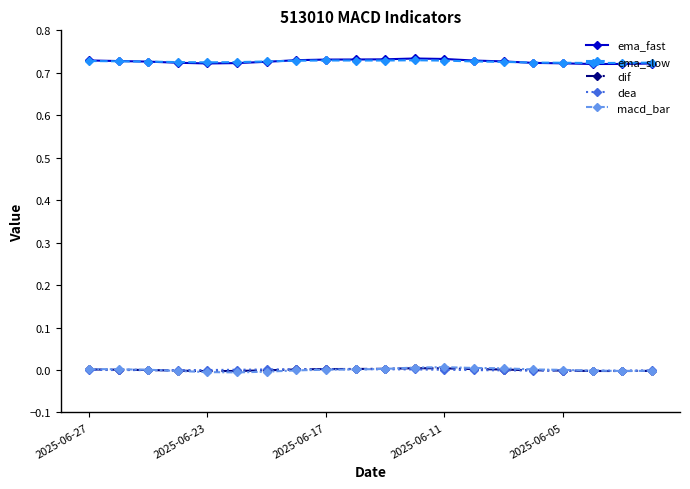

Does the chart display data point markers on the line(s)?

Yes